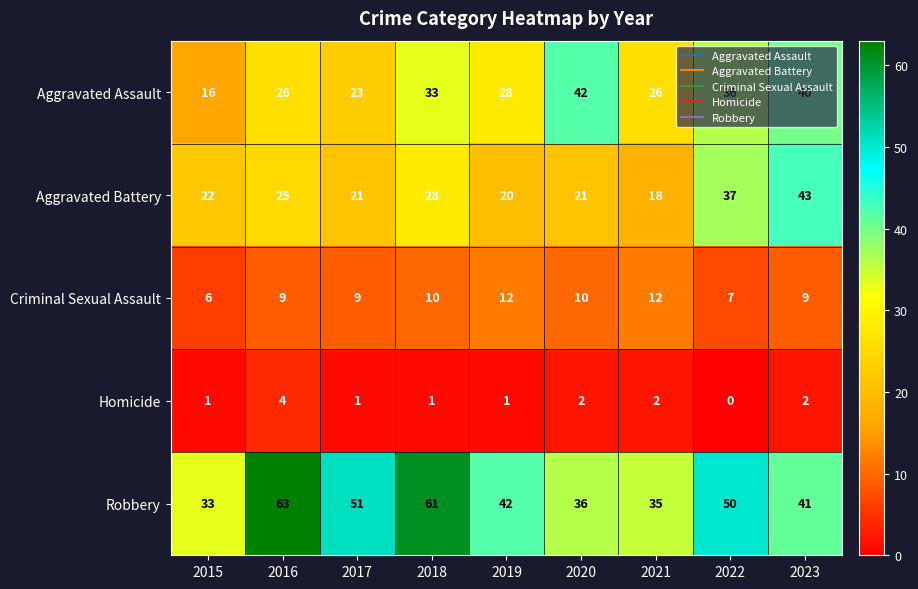

Which category has the highest value in the Aggravated Battery series?

2023